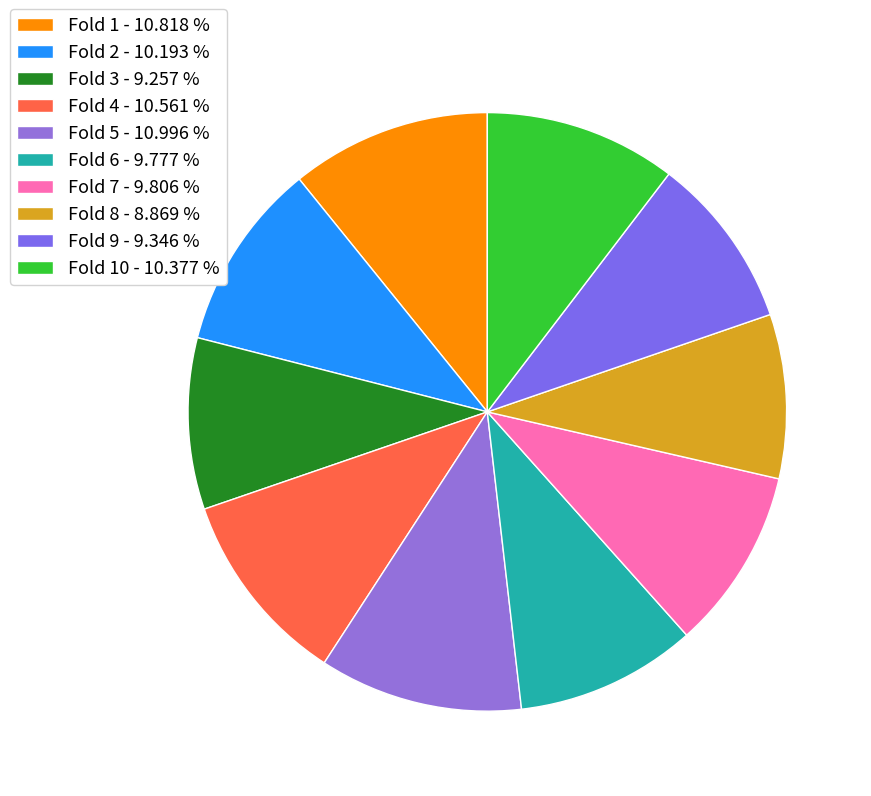

Does any single category account for the majority?

No